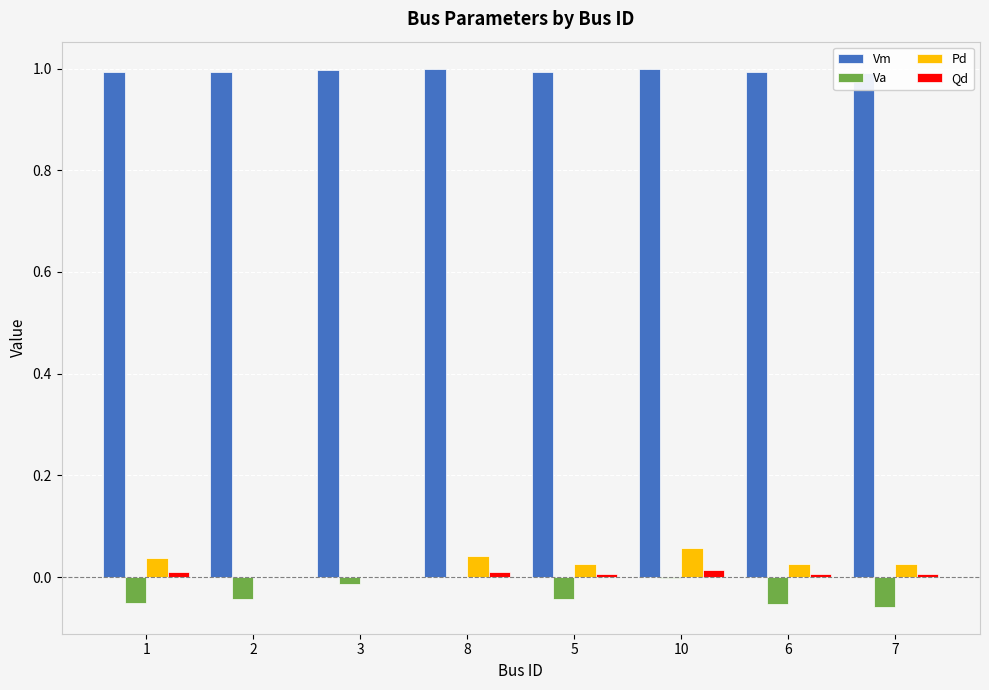

What is the sum of all Qd values?

0.1